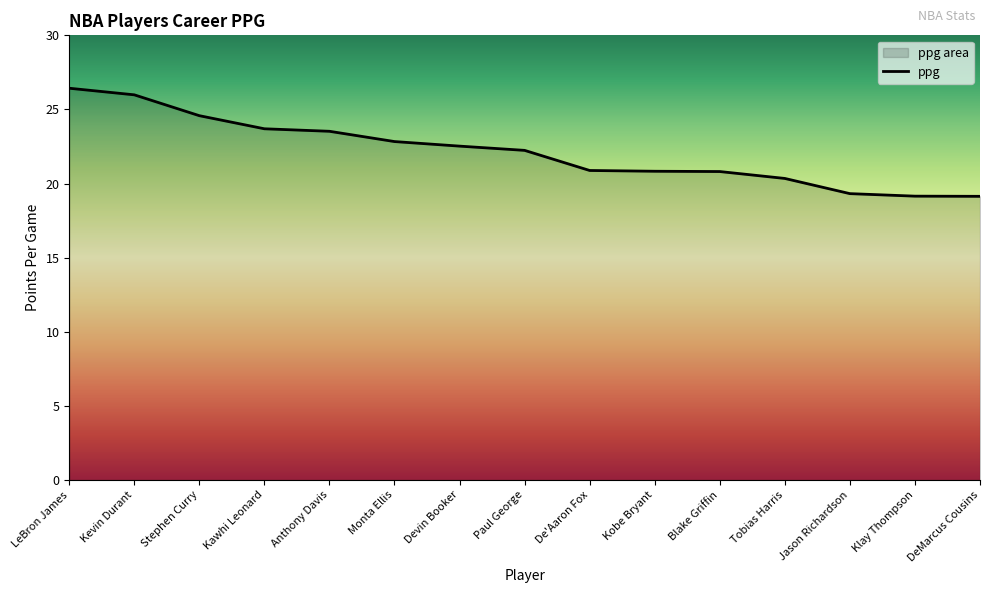

How many lines are shown in the chart?

1